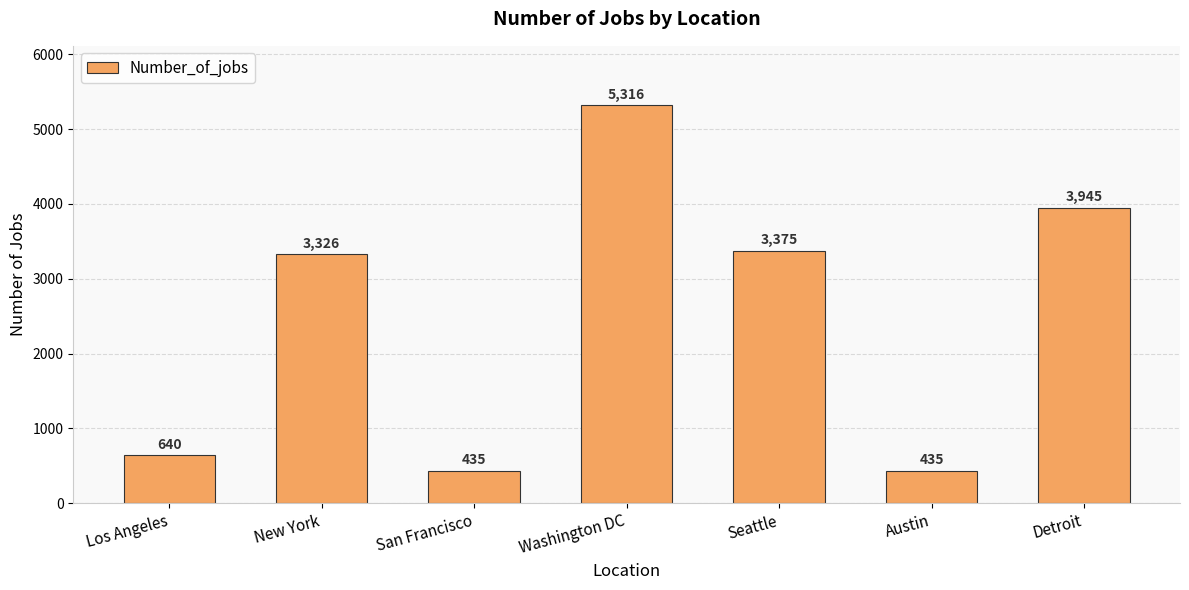

True or false: the data shows 435 at Austin.

True